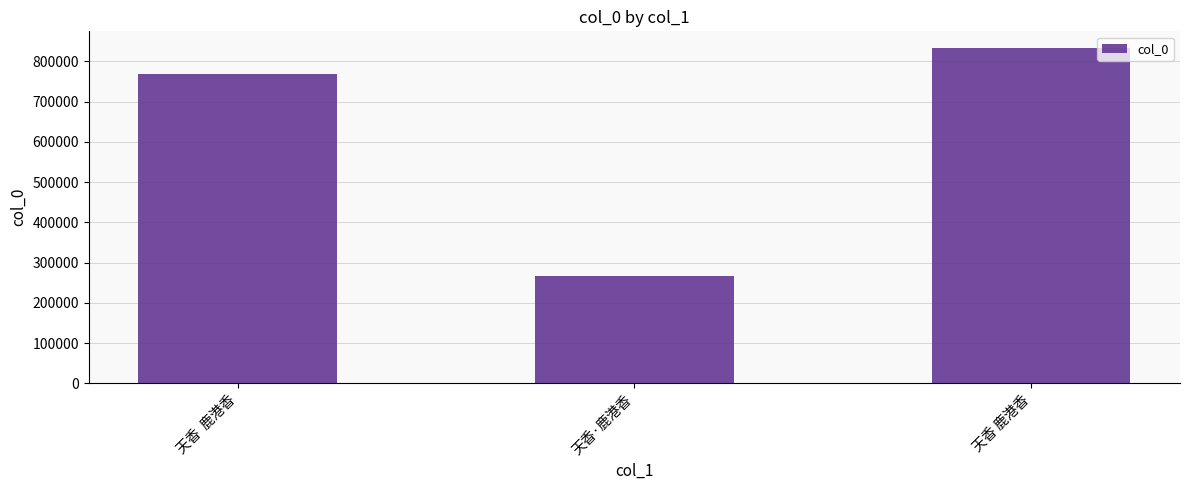

List the labels in order of value, largest first.

天香 鹿港香, 天香  鹿港香, 天香·鹿港香